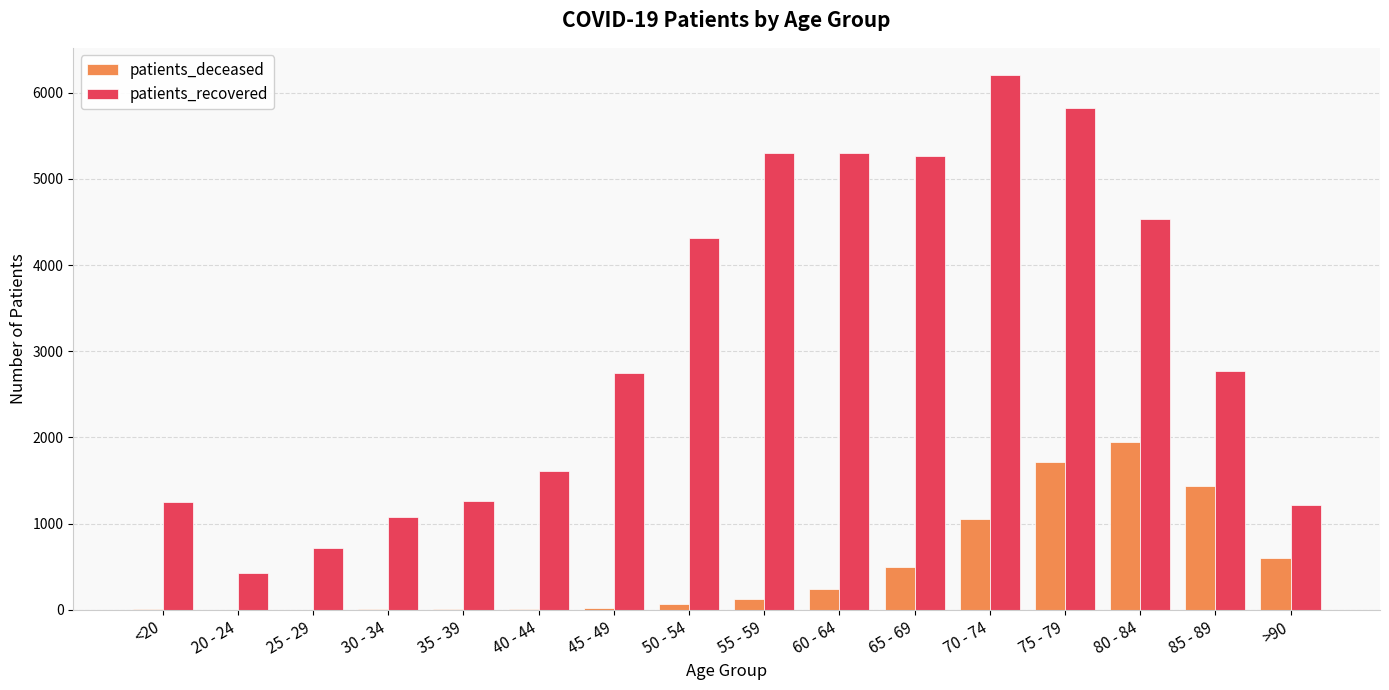

What is the approximate value of patients_deceased at >90, to the nearest 100?

600